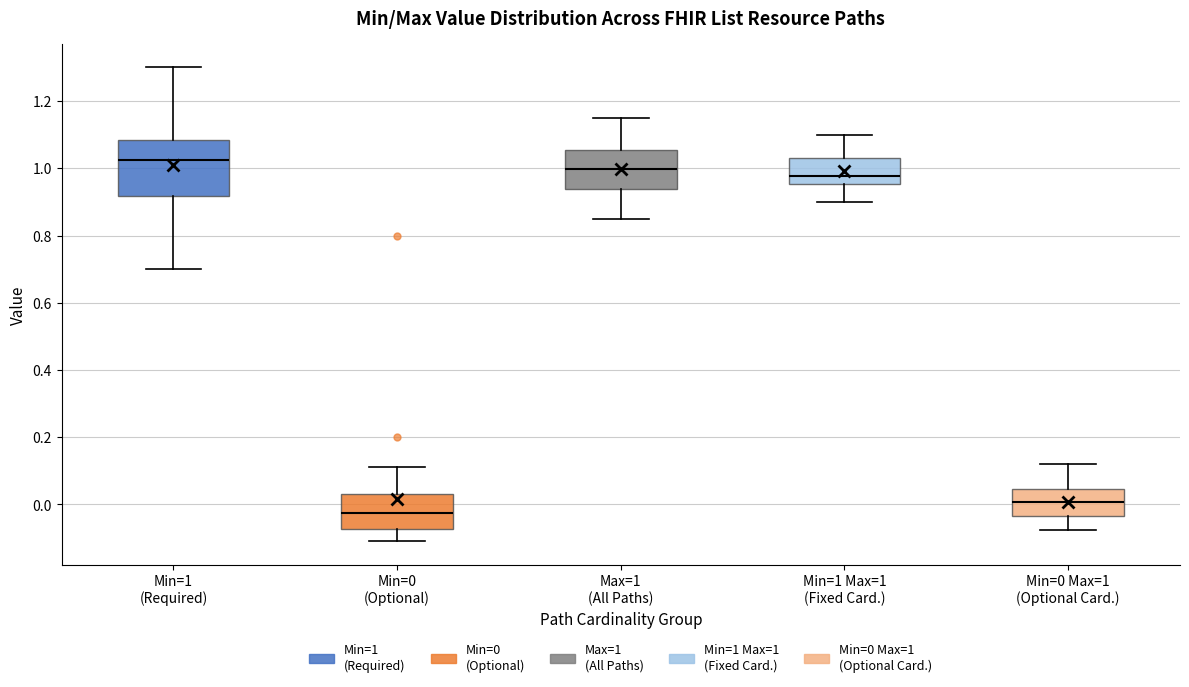

Reading left to right, read every box against the y-axis: the position of its median line, the range the box covers, and the ends of its whiskers. The values are not printed on the chart, so give them approximately, as read against the axis.

Min=1 (Required): median 1.02, box 0.92 to 1.08, whiskers 0.70 to 1.30
Min=0 (Optional): median -0.02, box -0.08 to 0.04, whiskers -0.10 to 0.12
Max=1 (All Paths): median 1.00, box 0.94 to 1.06, whiskers 0.86 to 1.16
Min=1 Max=1 (Fixed Card.): median 0.98, box 0.96 to 1.02, whiskers 0.90 to 1.10
Min=0 Max=1 (Optional Card.): median 0.00, box -0.04 to 0.04, whiskers -0.08 to 0.12